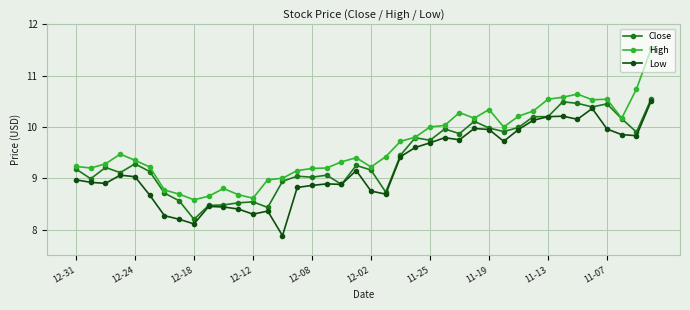

Rank the series by their maximum value, from lowest to highest.

Low, Close, High